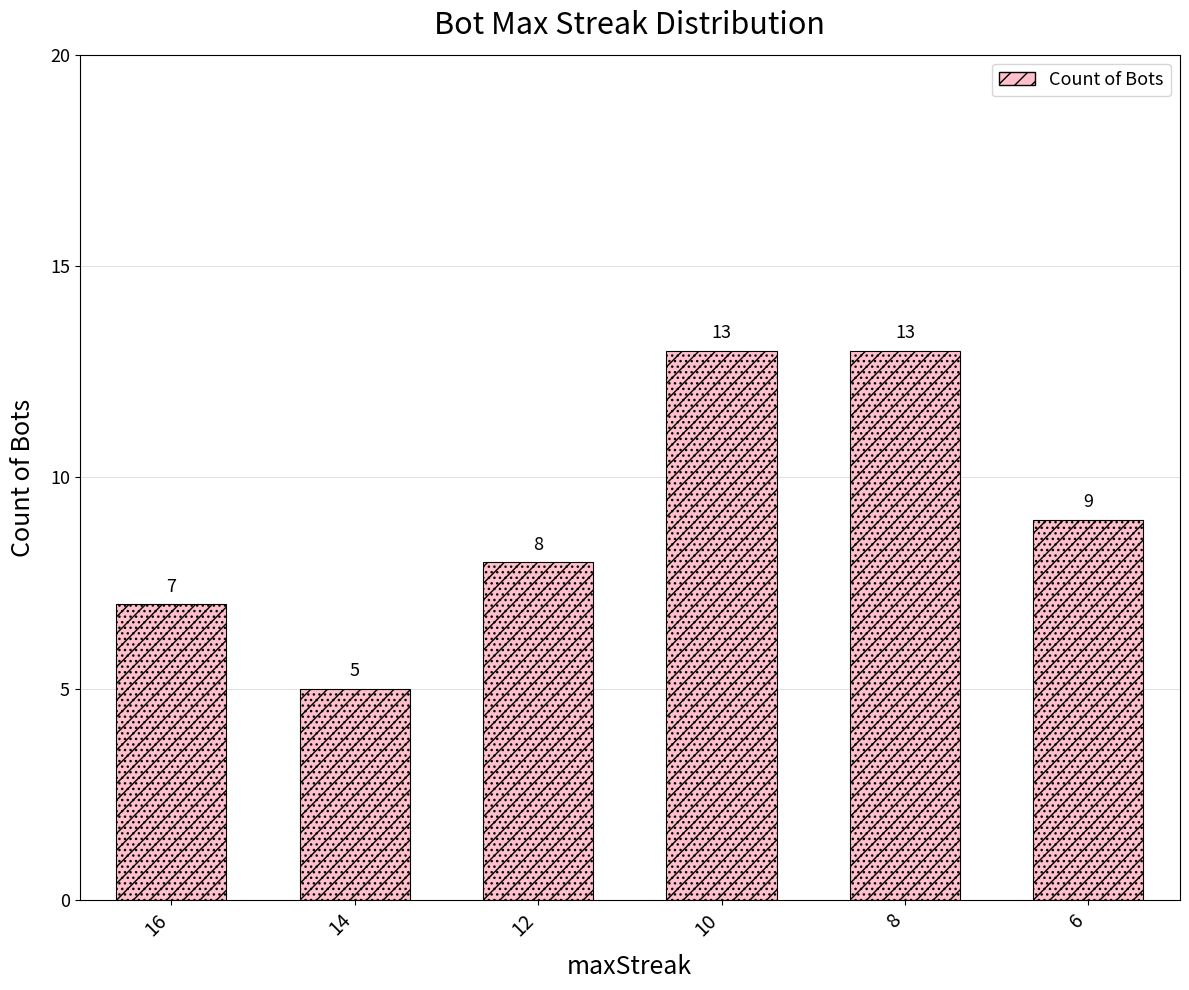

Reading right to left, transcribe all the data shown in this chart.

9	13	13	8	5	7